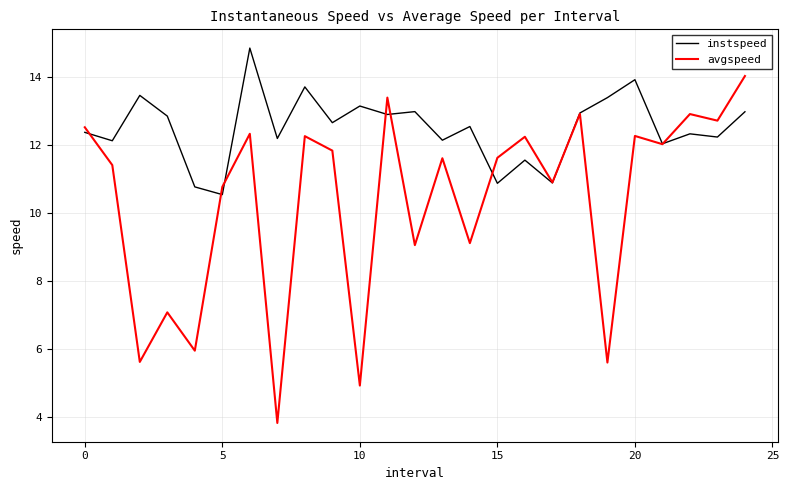

What is the maximum value shown in the chart?

14.9